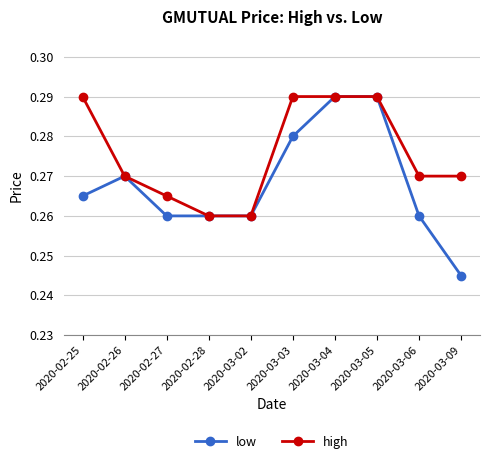

The low series shows 0.5 at 2020-02-25. True or false?

False